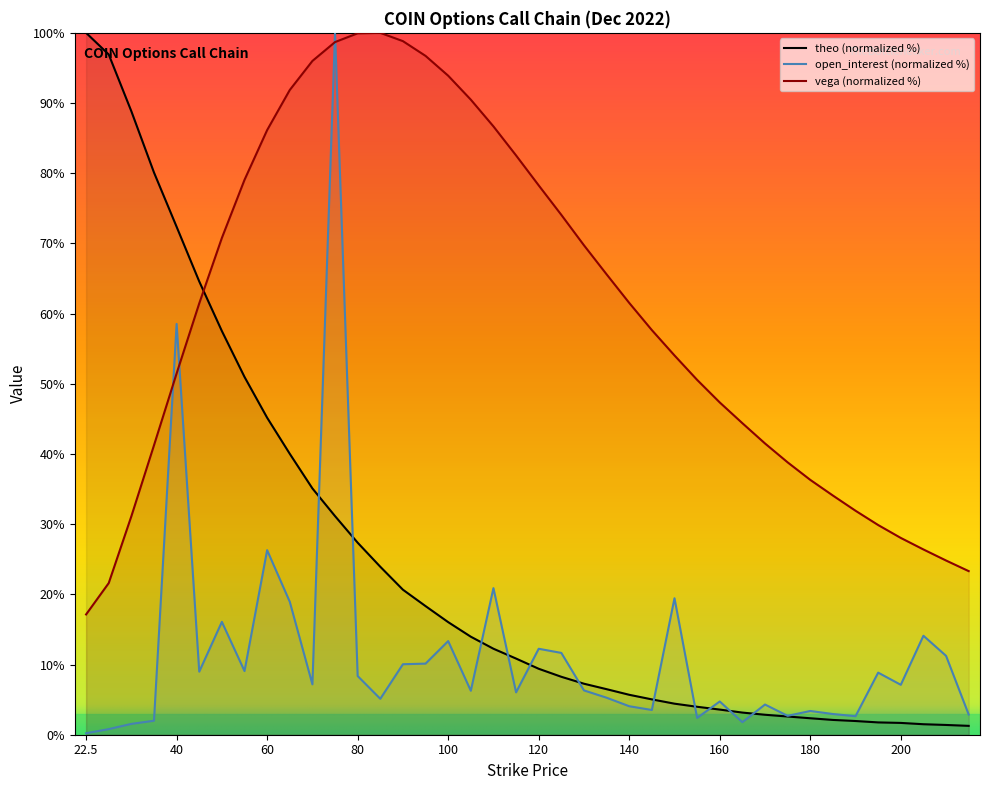

Reading left to right, list all the values displayed in this chart.

open_interest: 22.5=0.2	25=0.8	30=1.5	35=2.0	40=58.5	45=9.0	50=16.1	55=9.1	60=26.3	65=18.9	70=7.2	75=100.0	80=8.4	85=5.1	90=10.0	95=10.1	100=13.3	105=6.3	110=20.9	115=6.0	120=12.2	125=11.7	130=6.3	135=5.3	140=4.1	145=3.5	150=19.4	155=2.4	160=4.7	165=1.8	170=4.3	175=2.7	180=3.4	185=2.9	190=2.6	195=8.8	200=7.1	205=14.1	210=11.2	215=2.9
vega: 22.5=17.1	25=21.6	30=31.1	35=41.2	40=51.5	45=61.5	50=70.8	55=79.1	60=86.1	65=91.9	70=96.0	75=98.7	80=99.9	85=100.0	90=98.8	95=96.7	100=93.9	105=90.5	110=86.7	115=82.5	120=78.3	125=74.1	130=69.7	135=65.6	140=61.5	145=57.6	150=54.0	155=50.6	160=47.3	165=44.4	170=41.5	175=38.8	180=36.3	185=34.1	190=31.9	195=29.9	200=28.0	205=26.4	210=24.8	215=23.3
theo: 22.5=100.0	25=96.9	30=88.8	35=80.1	40=72.4	45=64.6	50=57.5	55=51.0	60=45.2	65=40.0	70=35.1	75=31.1	80=27.4	85=23.9	90=20.7	95=18.3	100=16.0	105=14.0	110=12.3	115=10.8	120=9.4	125=8.3	130=7.3	135=6.5	140=5.7	145=5.0	150=4.4	155=4.0	160=3.6	165=3.2	170=2.8	175=2.6	180=2.3	185=2.1	190=2.0	195=1.8	200=1.7	205=1.5	210=1.4	215=1.3